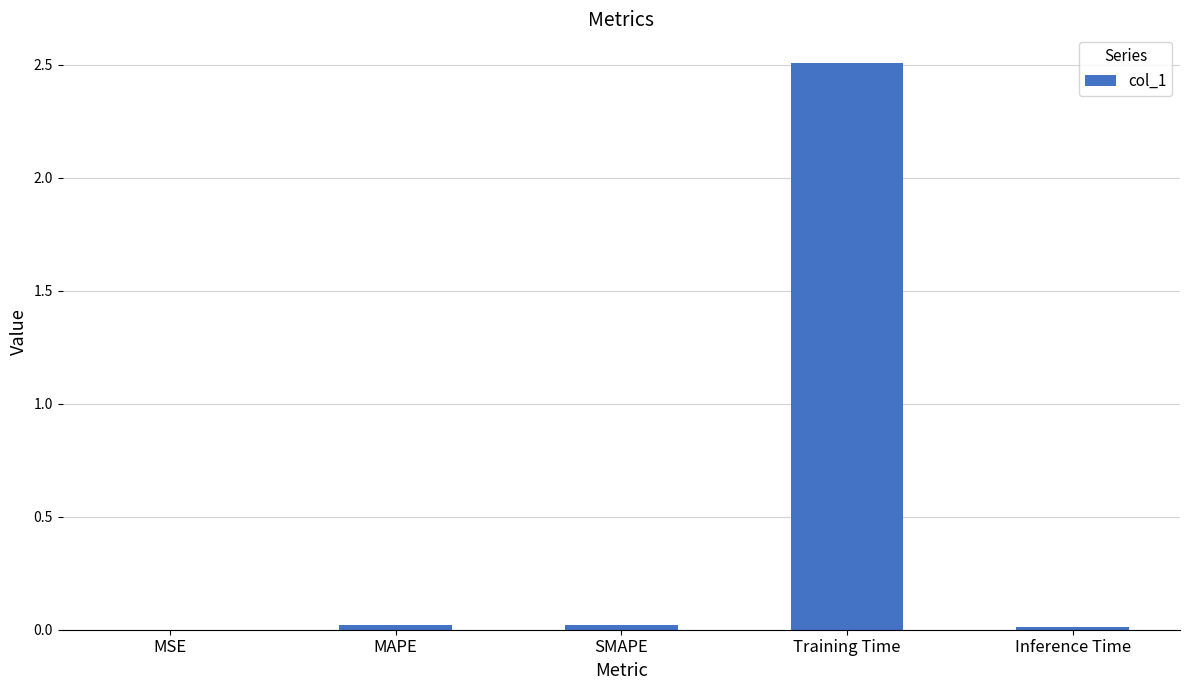

Is it true that the value at SMAPE is 0.0?

True